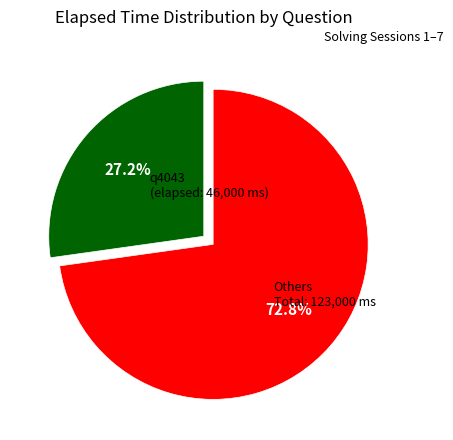

Does Others represent more than half of the total?

Yes